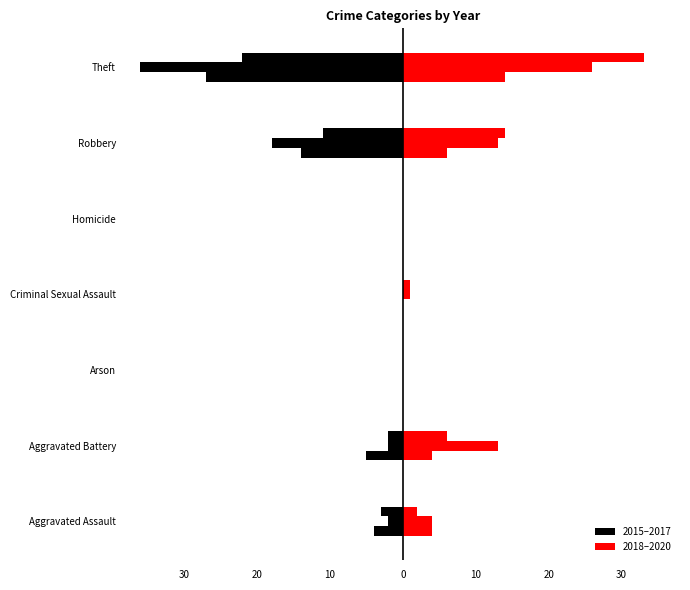

What is the label of the 2nd bar from the left?

Aggravated Battery